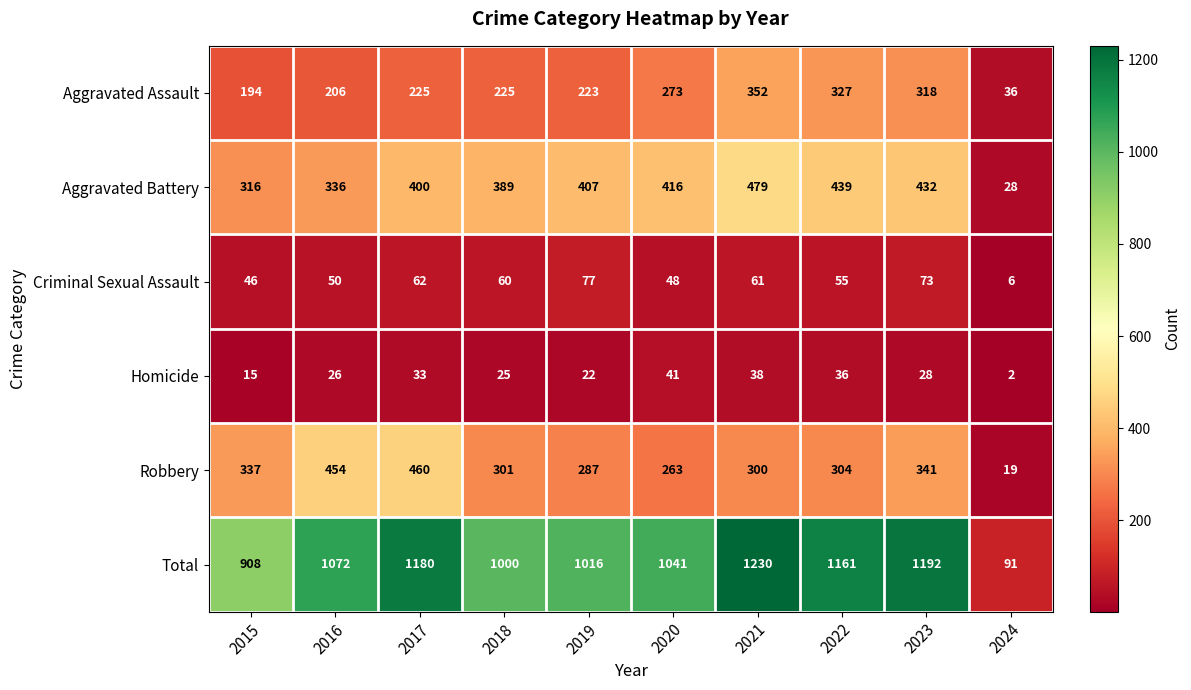

What is the sum of all Total values?

9891